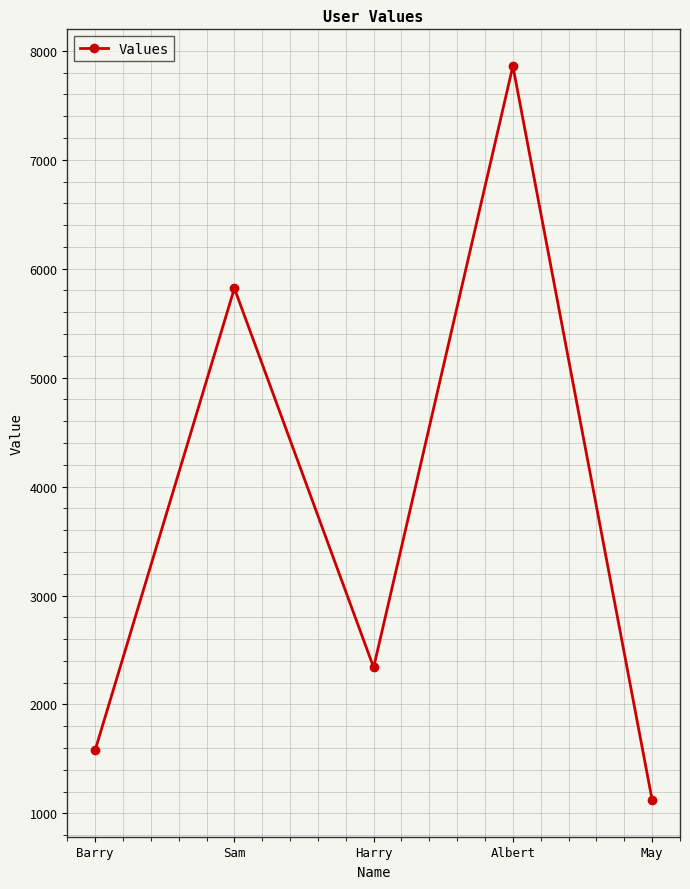

How many interior local valleys (lower than both neighbors) does the data have?

1